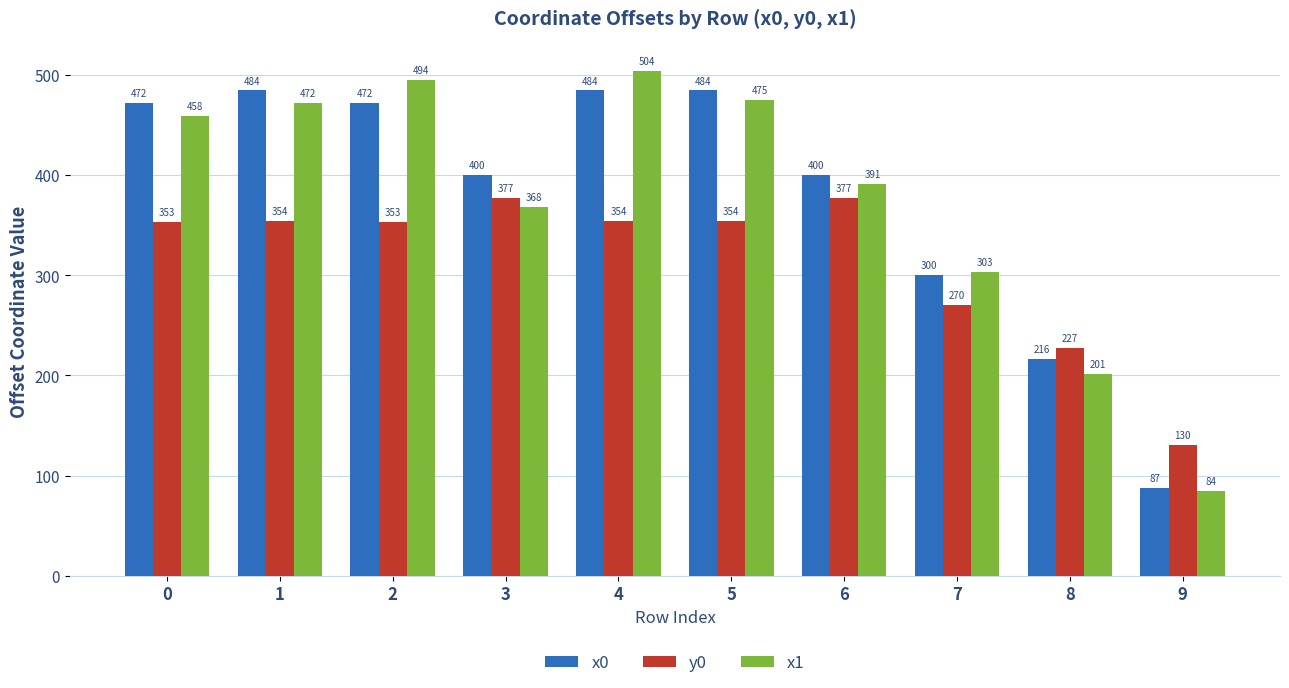

What is the minimum value shown in the chart?

84.3